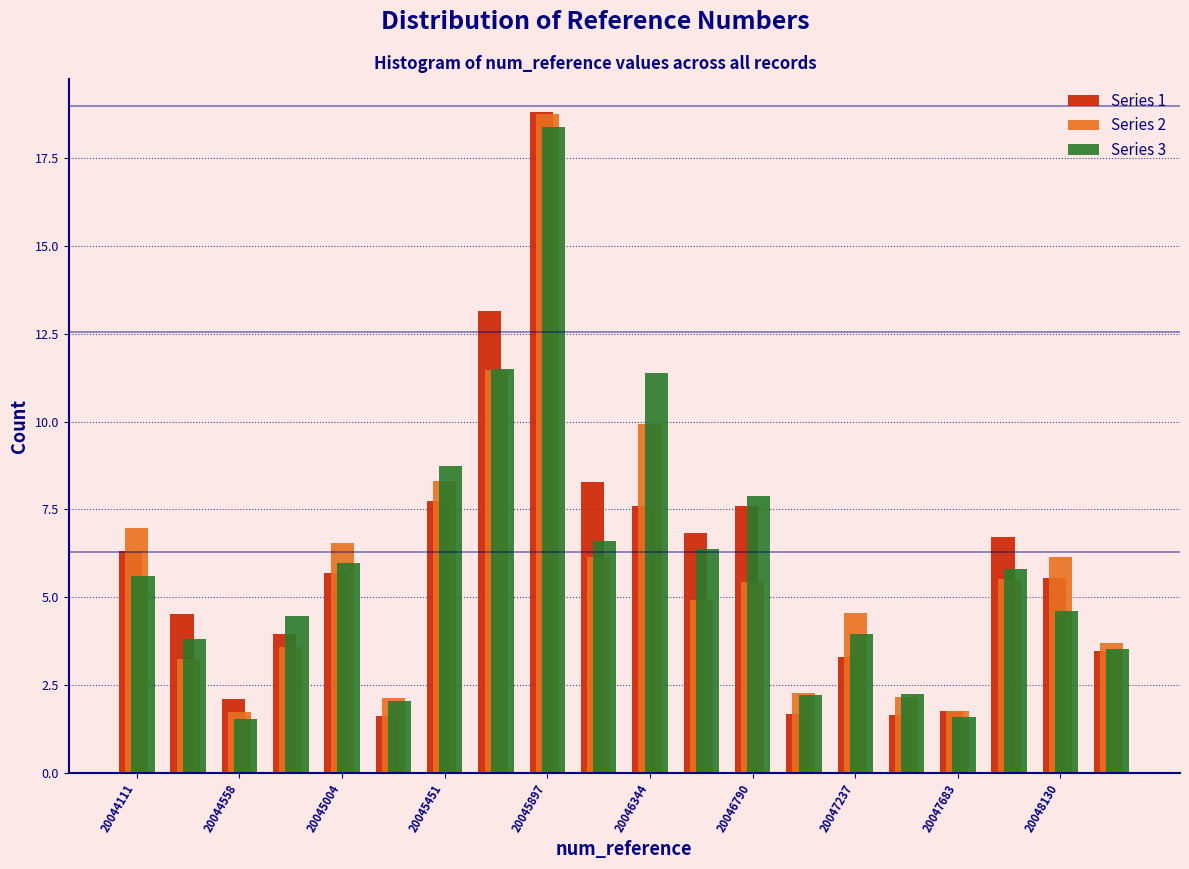

In the Series 1 series, which range on the x-axis has the tallest bar?

20045800 to 20046000